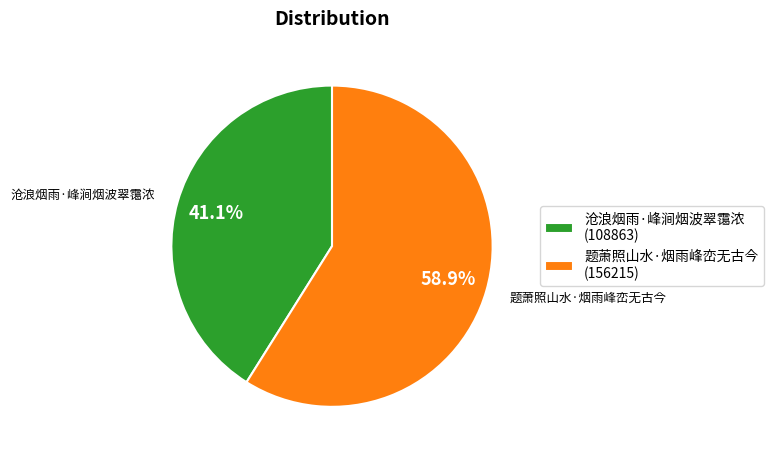

What is the smallest slice in the pie chart?

沧浪烟雨·峰涧烟波翠霭浓